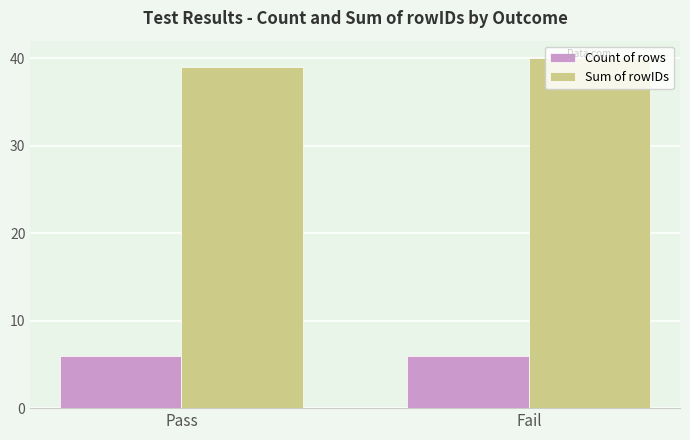

True or false: Sum of rowIDs has a value of 40 at Fail.

True